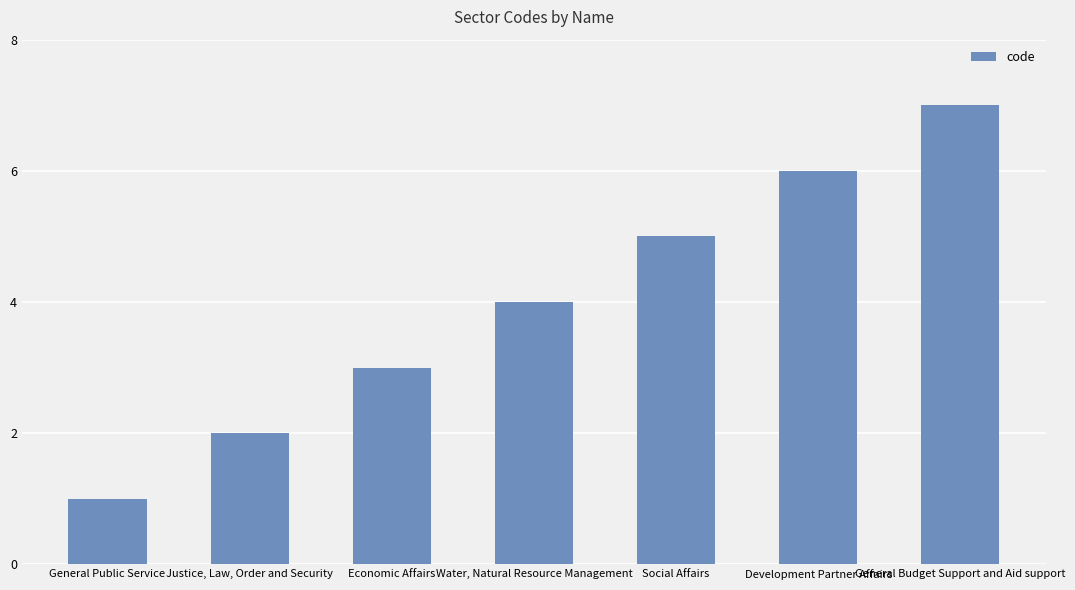

Reading left to right, what are all the values shown in this chart?

General Public Service=1	Justice, Law, Order and Security=2	Economic Affairs=3	Water, Natural Resource Management=4	Social Affairs=5	Development Partner Affairs=6	General Budget Support and Aid support=7